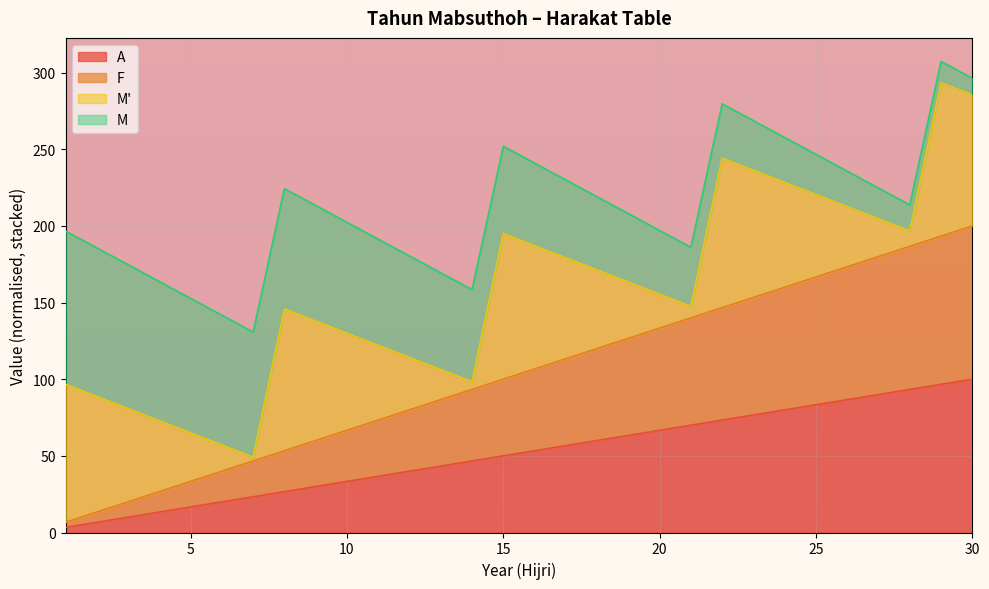

How many values in the A series exceed 53?

15